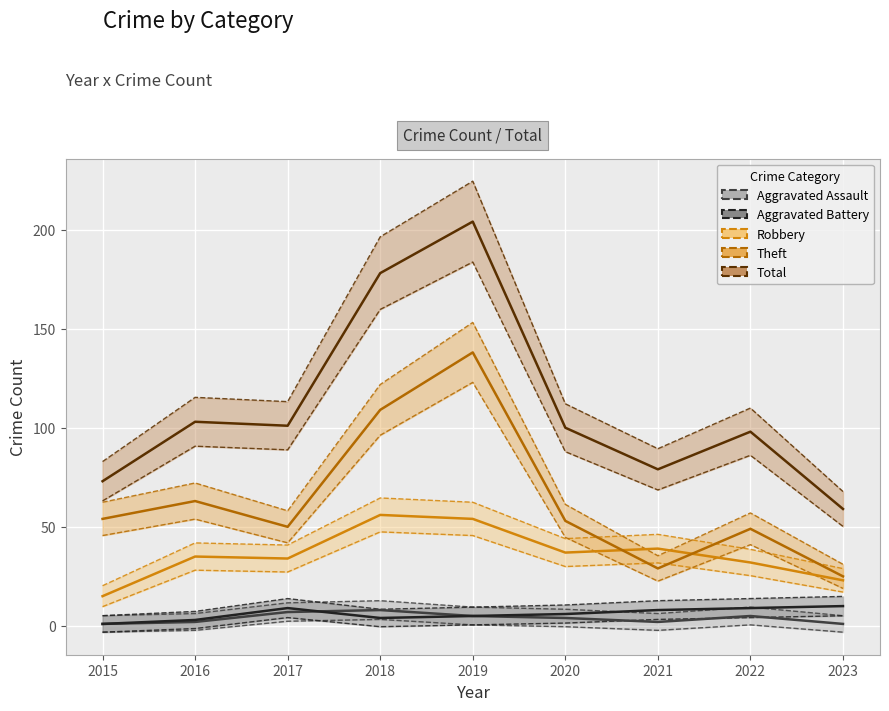

True or false: Robbery and Aggravated Battery intersect in this chart.

False